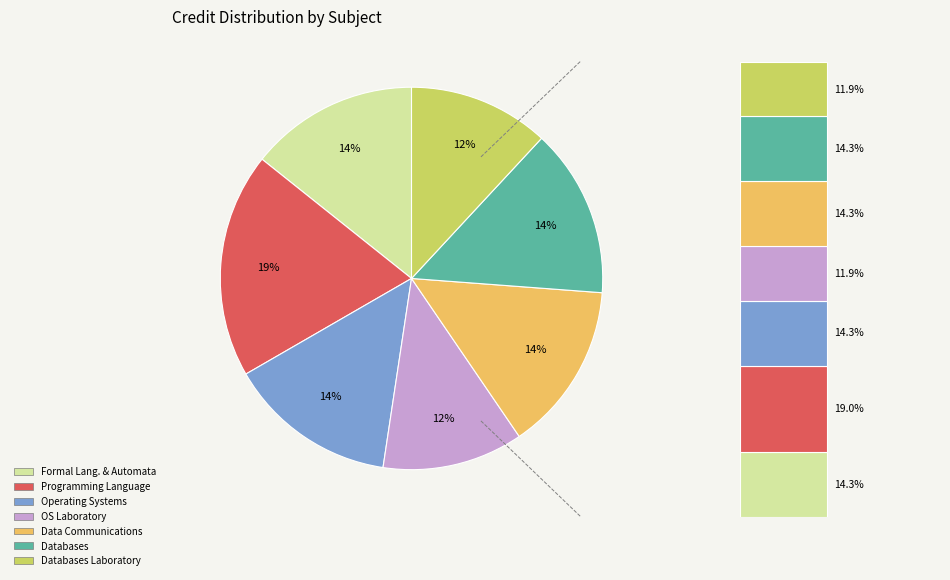

How many segments does this pie chart have?

7